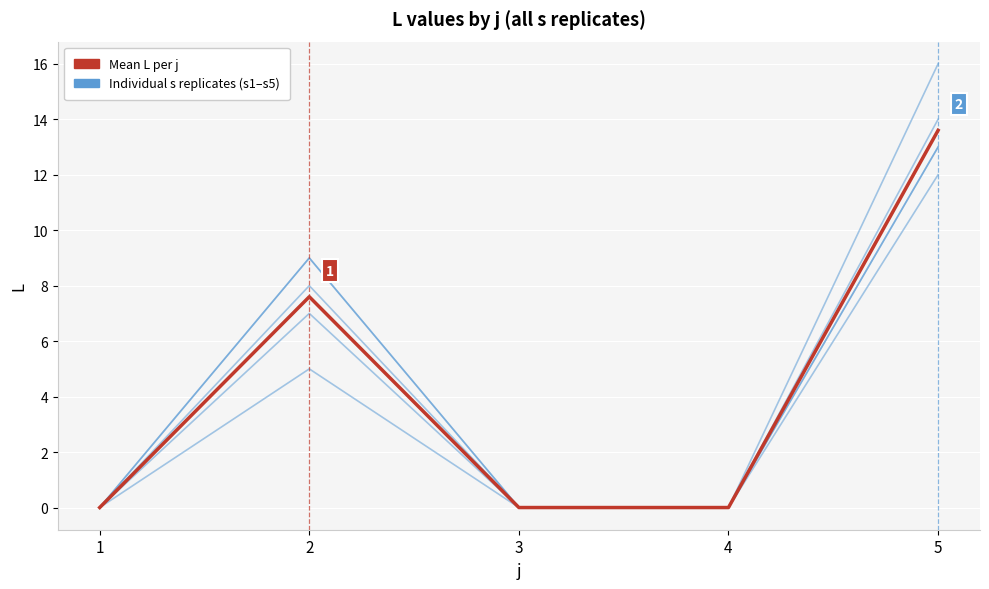

How many lines are shown in the chart?

6